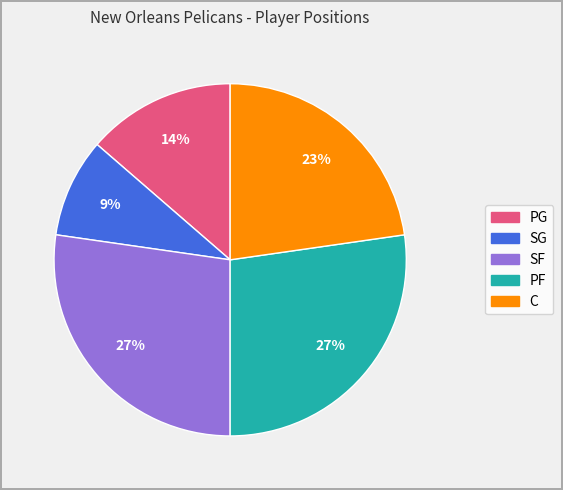

What percentage is the PG slice, to the nearest percent?

14%